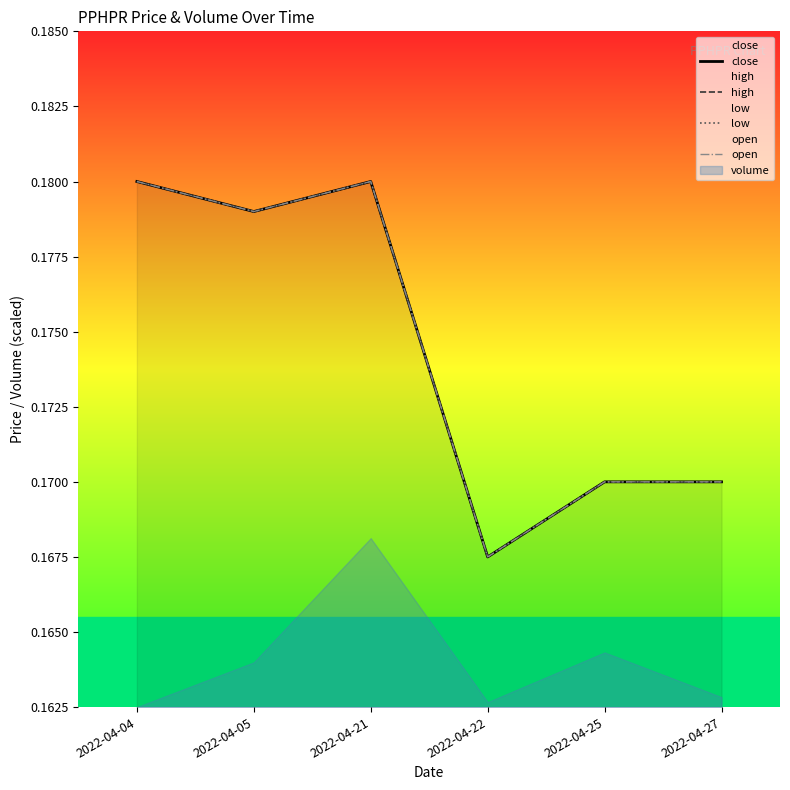

True or false: open and high cross at least once.

False